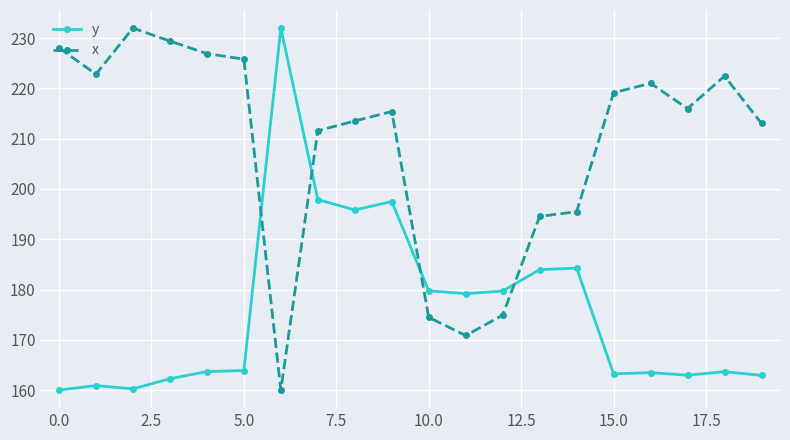

Count the number of data series in this chart.

2